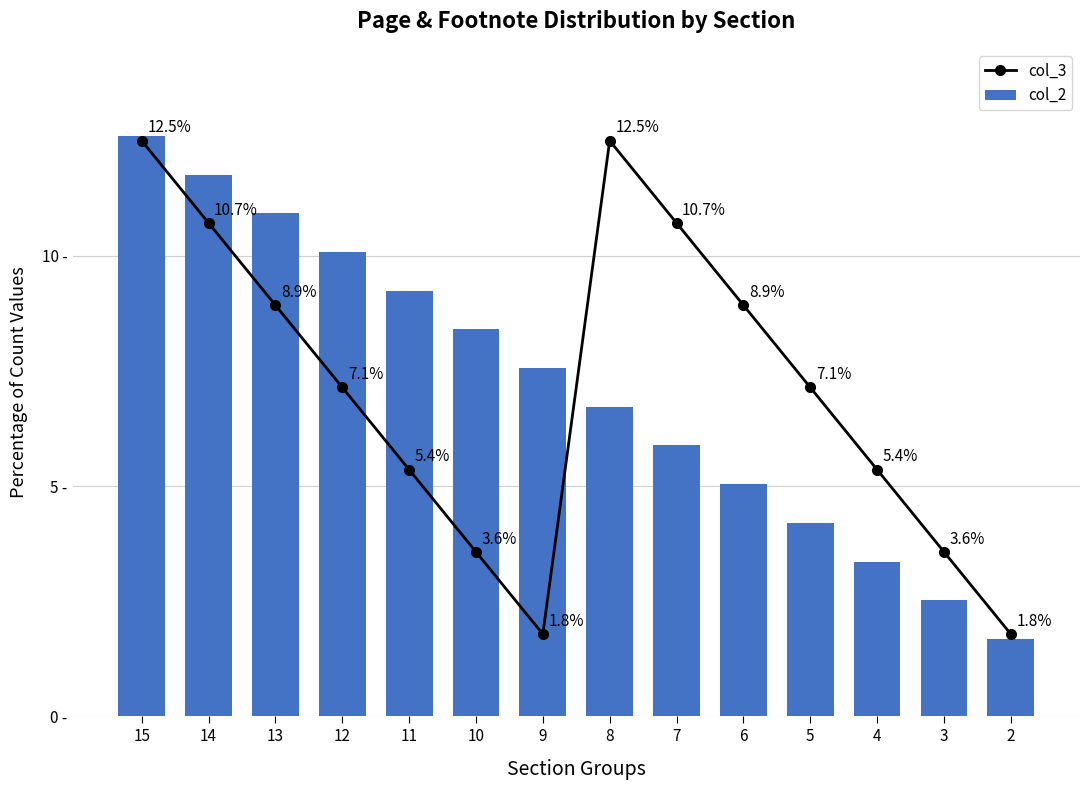

What value does the col_2 series have at 3?

2.5